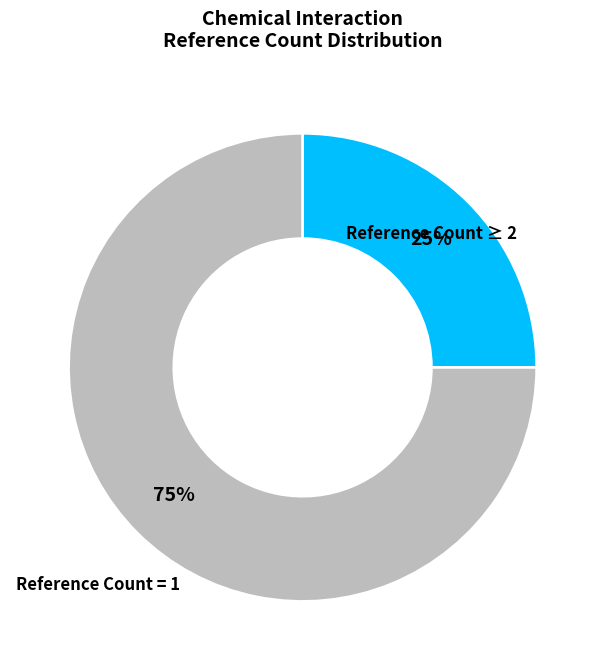

To the nearest percent, what is the difference between the largest and smallest slice percentages?

50%